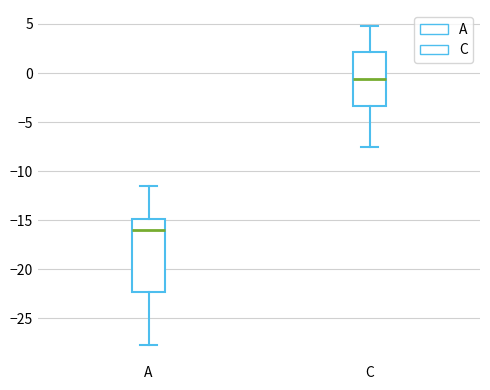

Reading left to right, read every box against the y-axis: the position of its median line, the range the box covers, and the ends of its whiskers. The values are not printed on the chart, so give them approximately, as read against the axis.

A: median -16.0, box -22.5 to -15.0, whiskers -27.5 to -11.5
C: median -0.5, box -3.5 to 2.0, whiskers -7.5 to 5.0